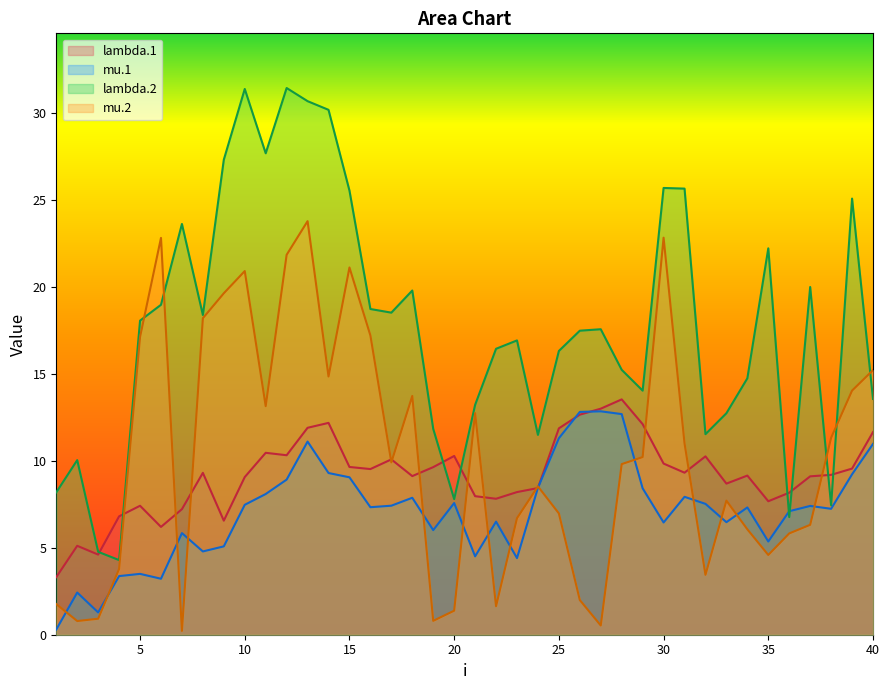

At which category does lambda.2 reach its first local peak?

2